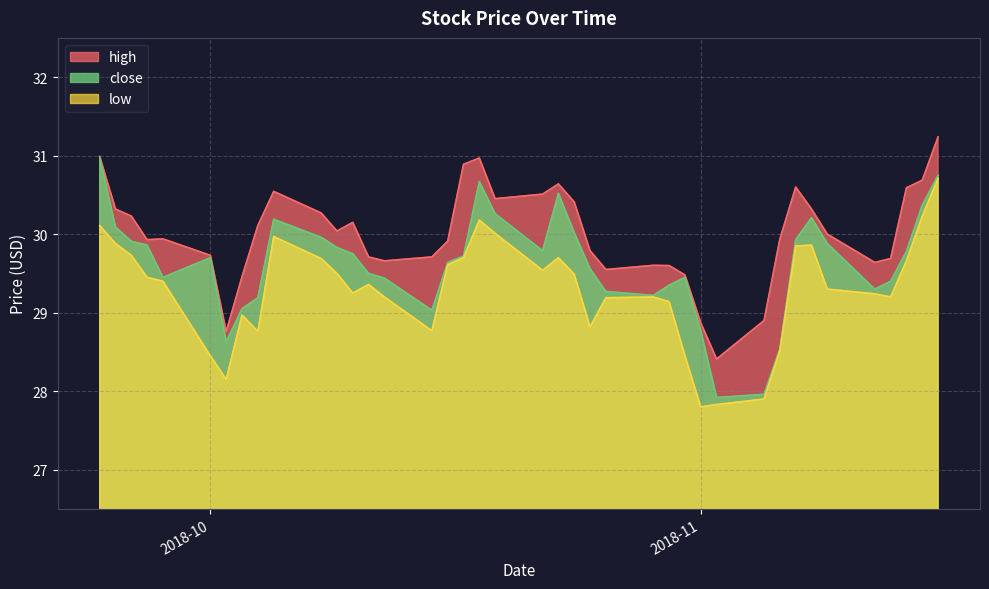

Rank the series at 2018-11-15 from lowest to highest value.

low, close, high